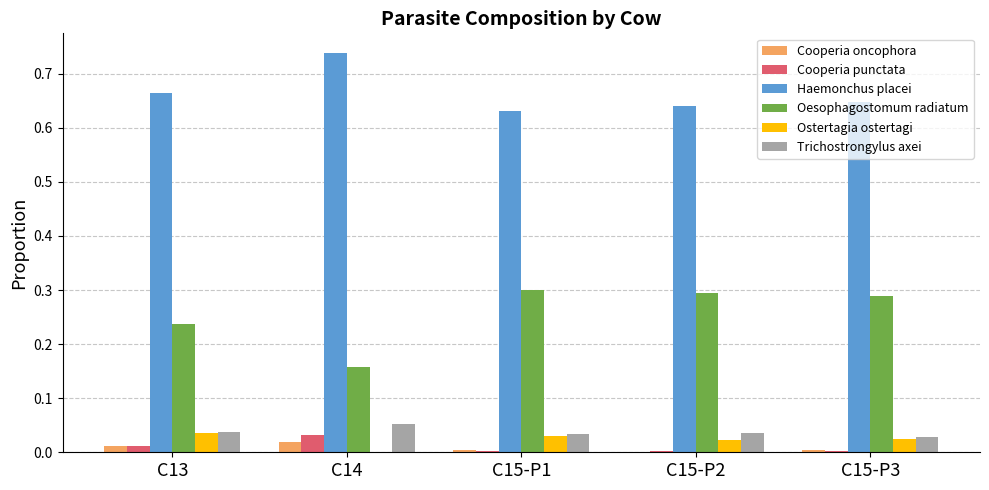

Is it true that Trichostrongylus axei equals 0.0 at C15-P3?

True